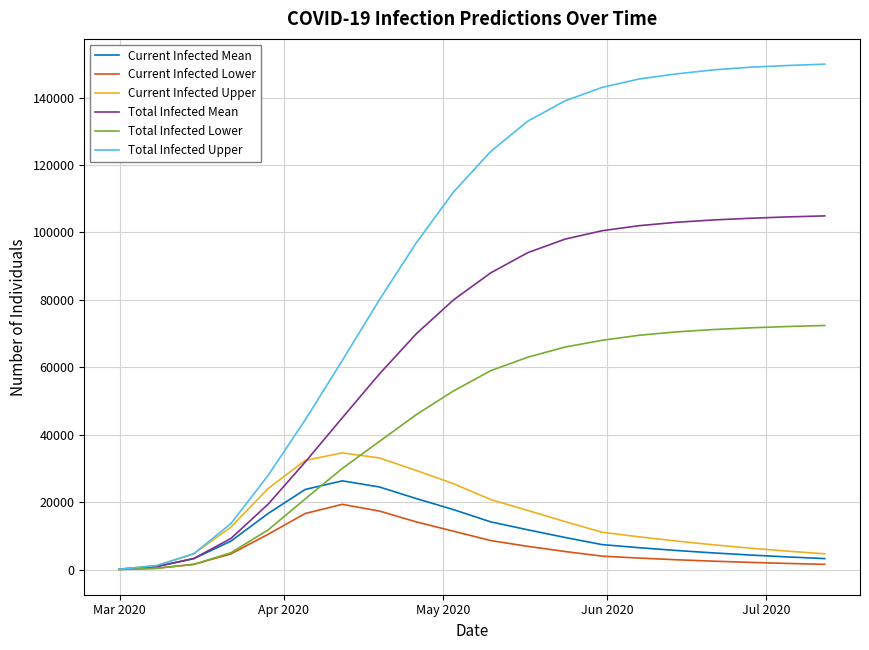

Rank the series by their maximum value, from highest to lowest.

Total Infected Upper, Total Infected Mean, Total Infected Lower, Current Infected Upper, Current Infected Mean, Current Infected Lower